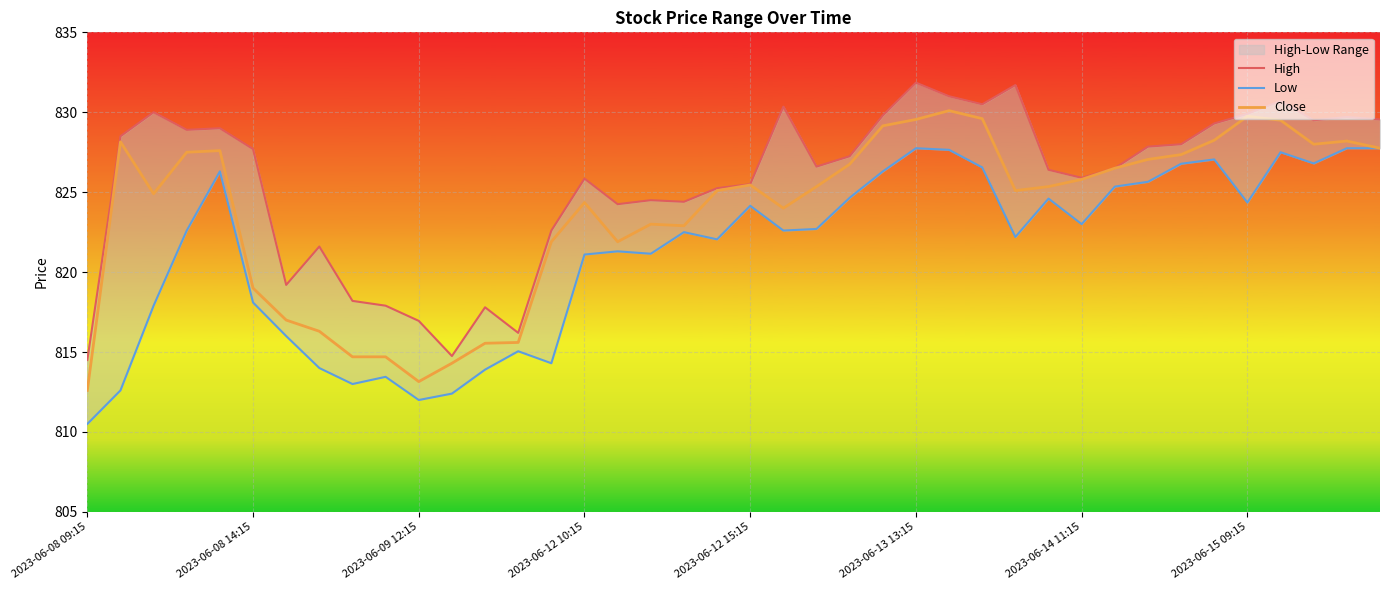

What is the average value of the Low series?

821.3